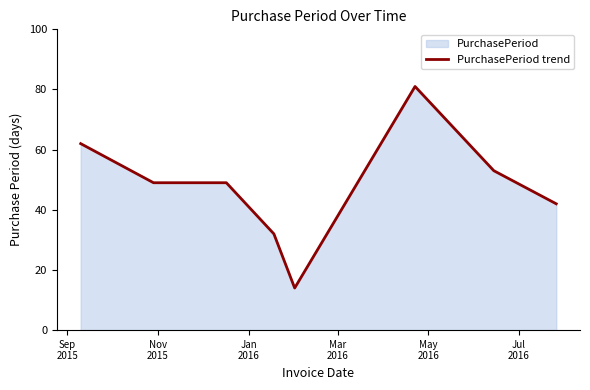

What is the difference between the maximum and second lowest values?

49